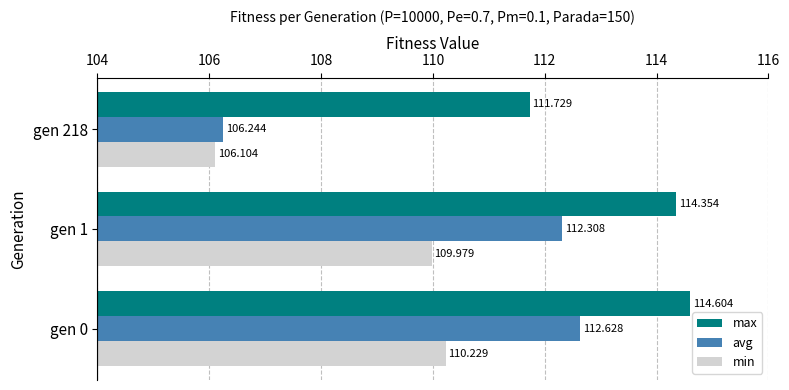

Rank the series by their maximum value, from highest to lowest.

max, avg, min